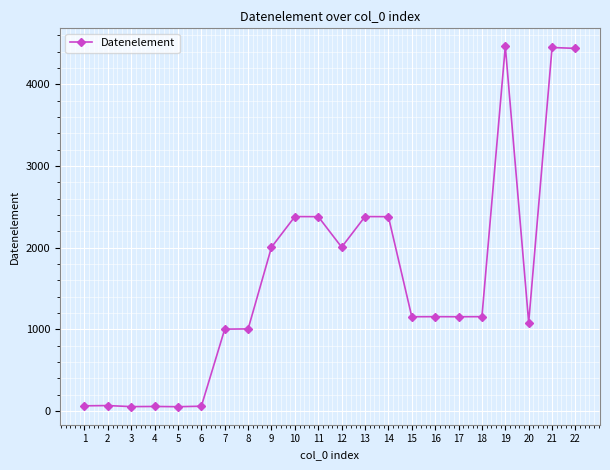

What is the approximate value at 11, to the nearest 100?

2400